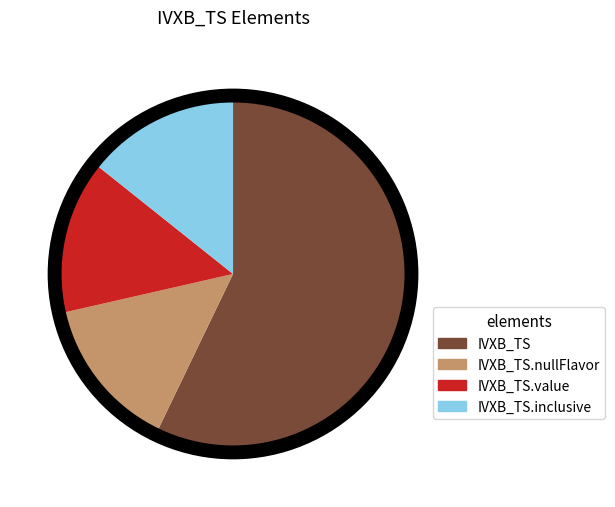

Do IVXB_TS and IVXB_TS.inclusive together represent more than half of the pie?

Yes